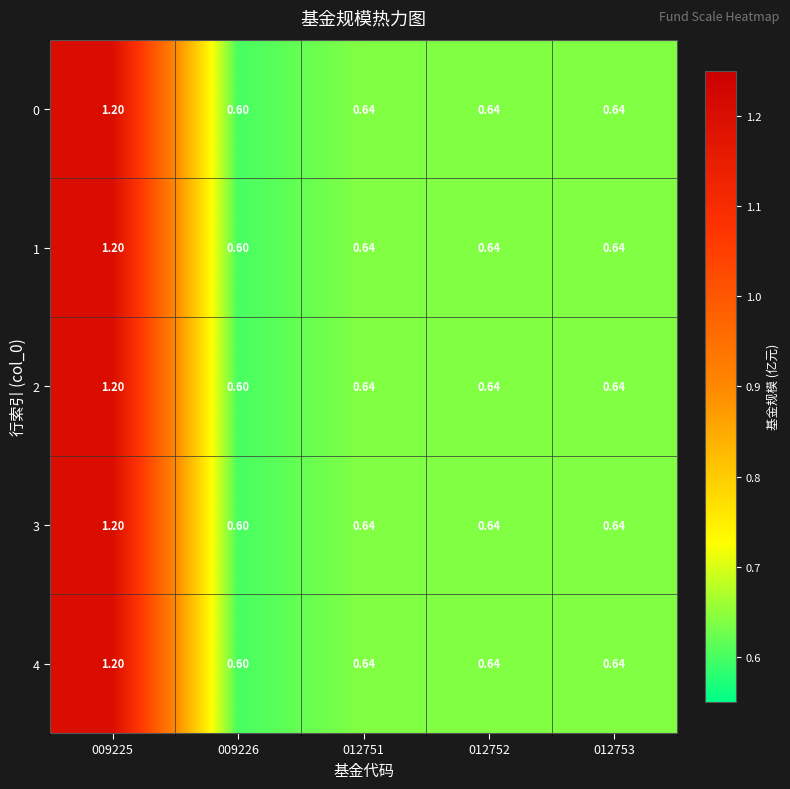

Is the value of 1 at 009225 greater than the value of 4 at 012753?

Yes